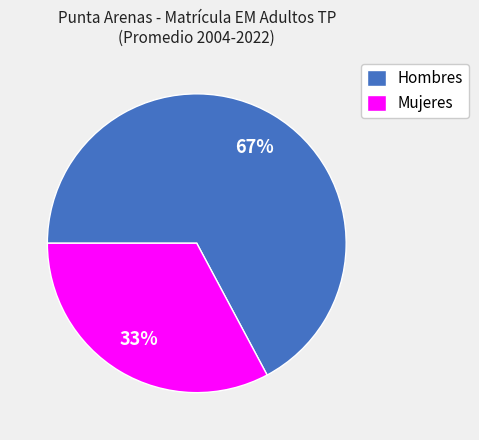

Does any single category account for the majority?

Yes